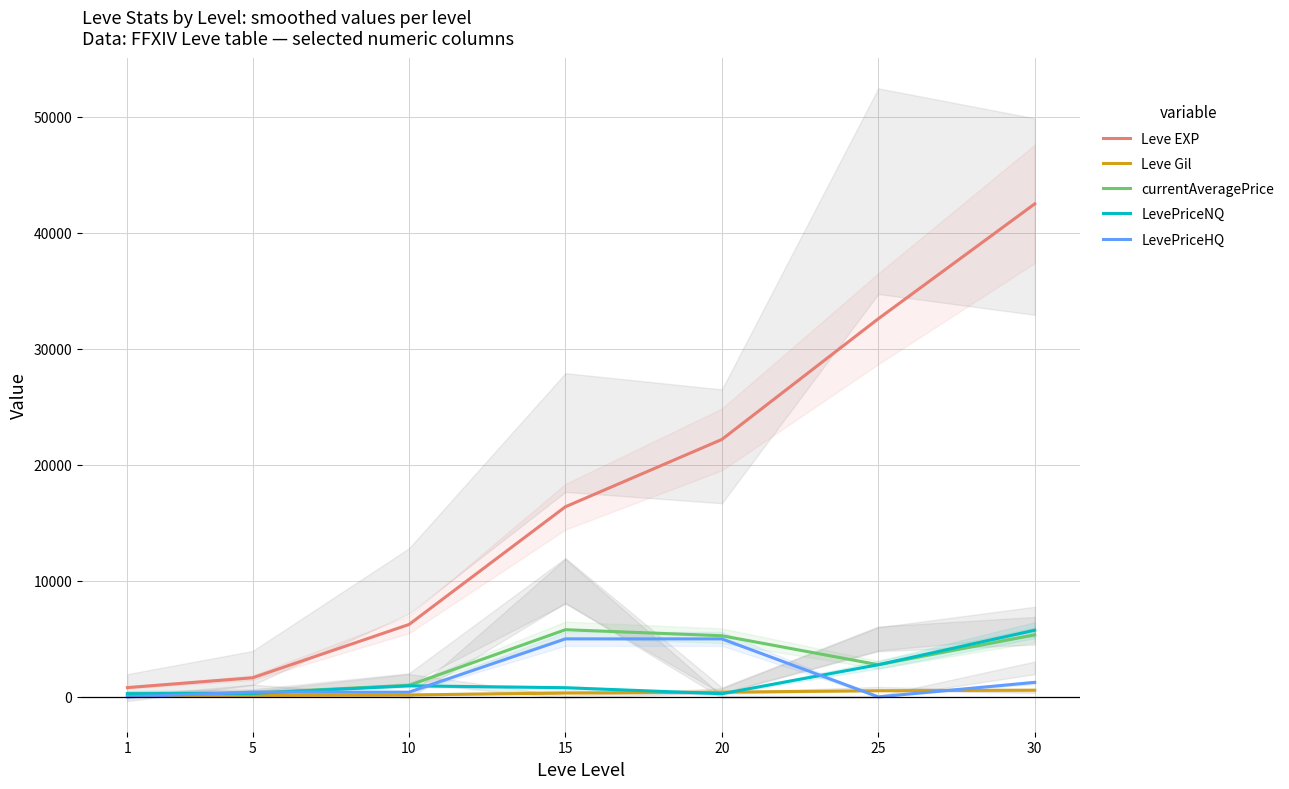

At which category is the sum across all series the highest?

30